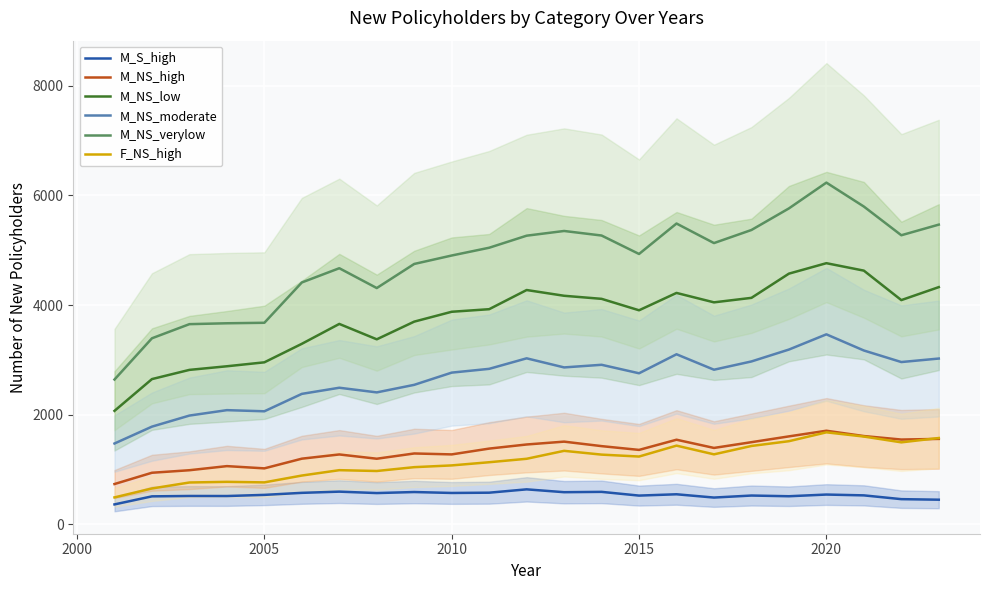

True or false: M_NS_verylow has more than 0 points higher than both neighbors.

True